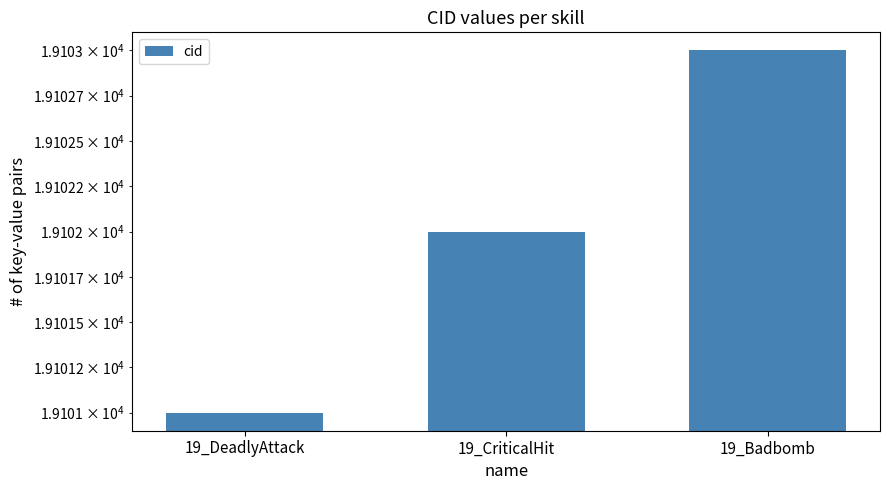

What is the change in value from 19_CriticalHit to 19_Badbomb?

+1